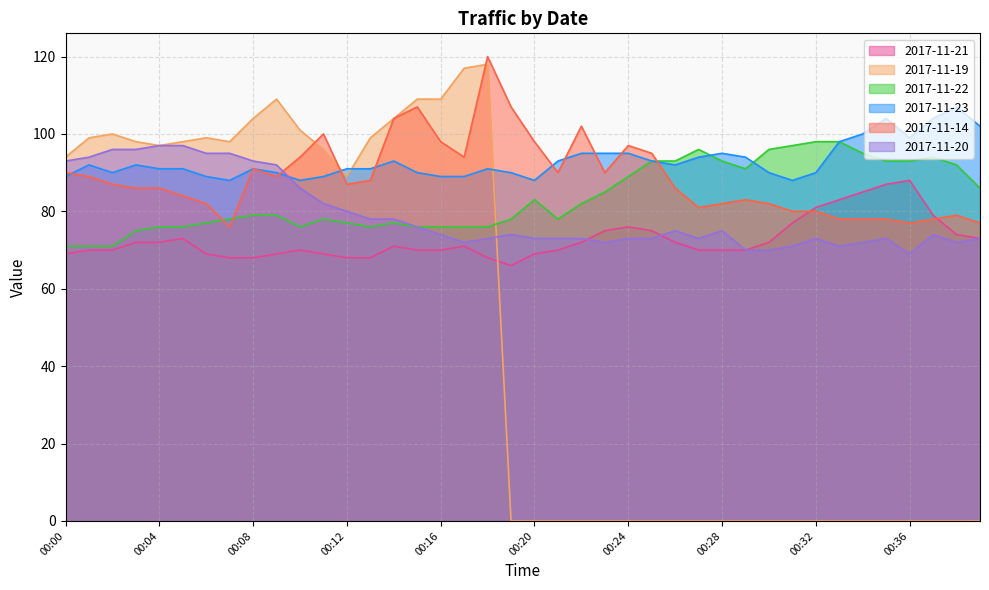

At 00:23, list the series in order from smallest to largest.

2017-11-19, 2017-11-20, 2017-11-21, 2017-11-22, 2017-11-14, 2017-11-23